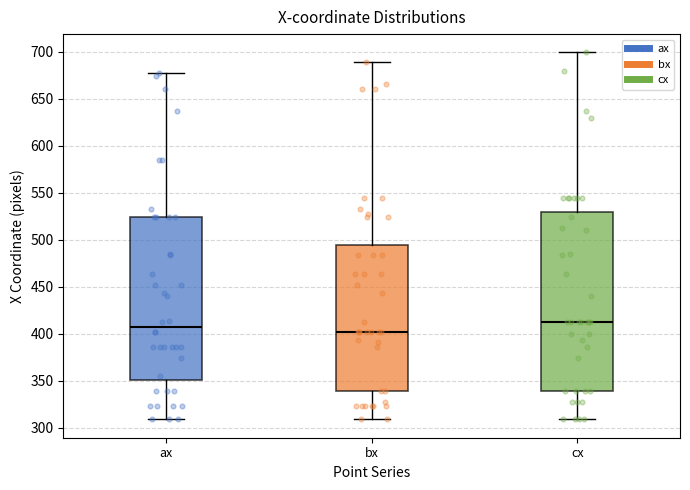

Reading left to right, transcribe this box plot: for each box, give where its median line is, the range the box spans, and where its two whiskers end, as read against the y-axis. The values are not printed on the chart, so give them approximately, as read against the axis.

ax: median 410, box 350 to 525, whiskers 310 to 675
bx: median 400, box 340 to 495, whiskers 310 to 690
cx: median 415, box 340 to 530, whiskers 310 to 700